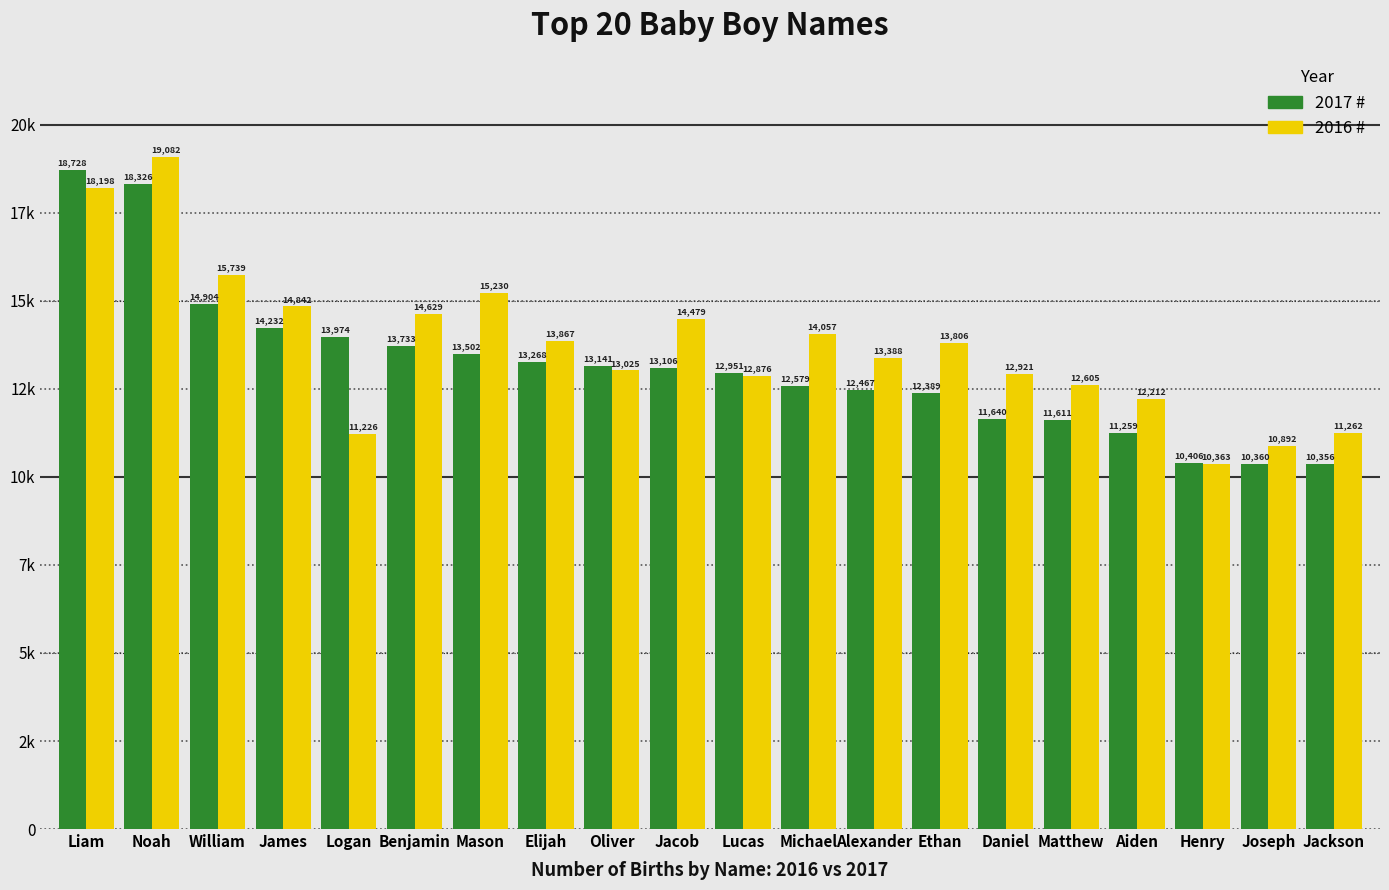

What are all the series names shown in the legend?

2017 #, 2016 #